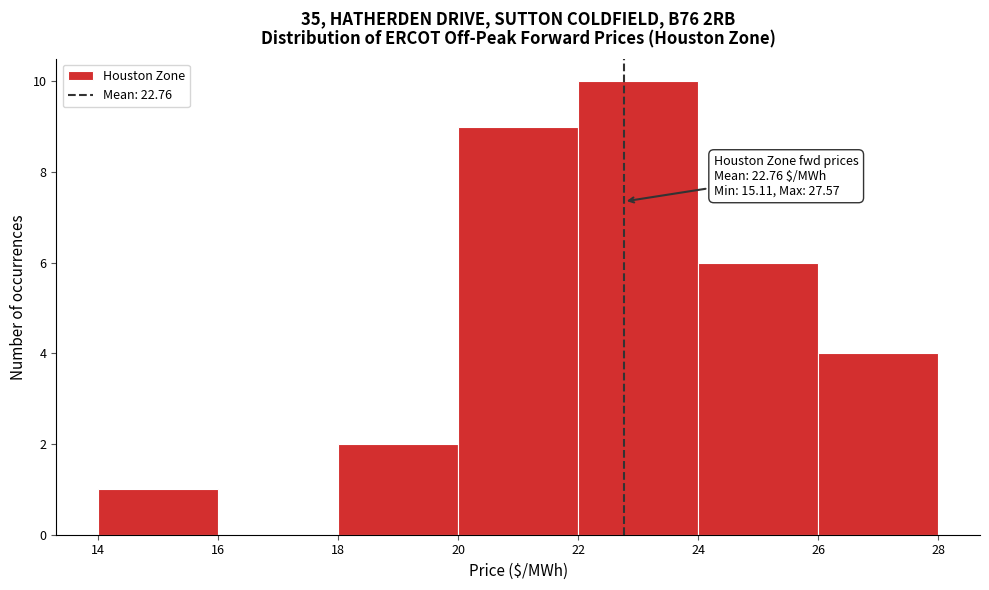

Over which range of the x-axis is the bar tallest?

22 to 24